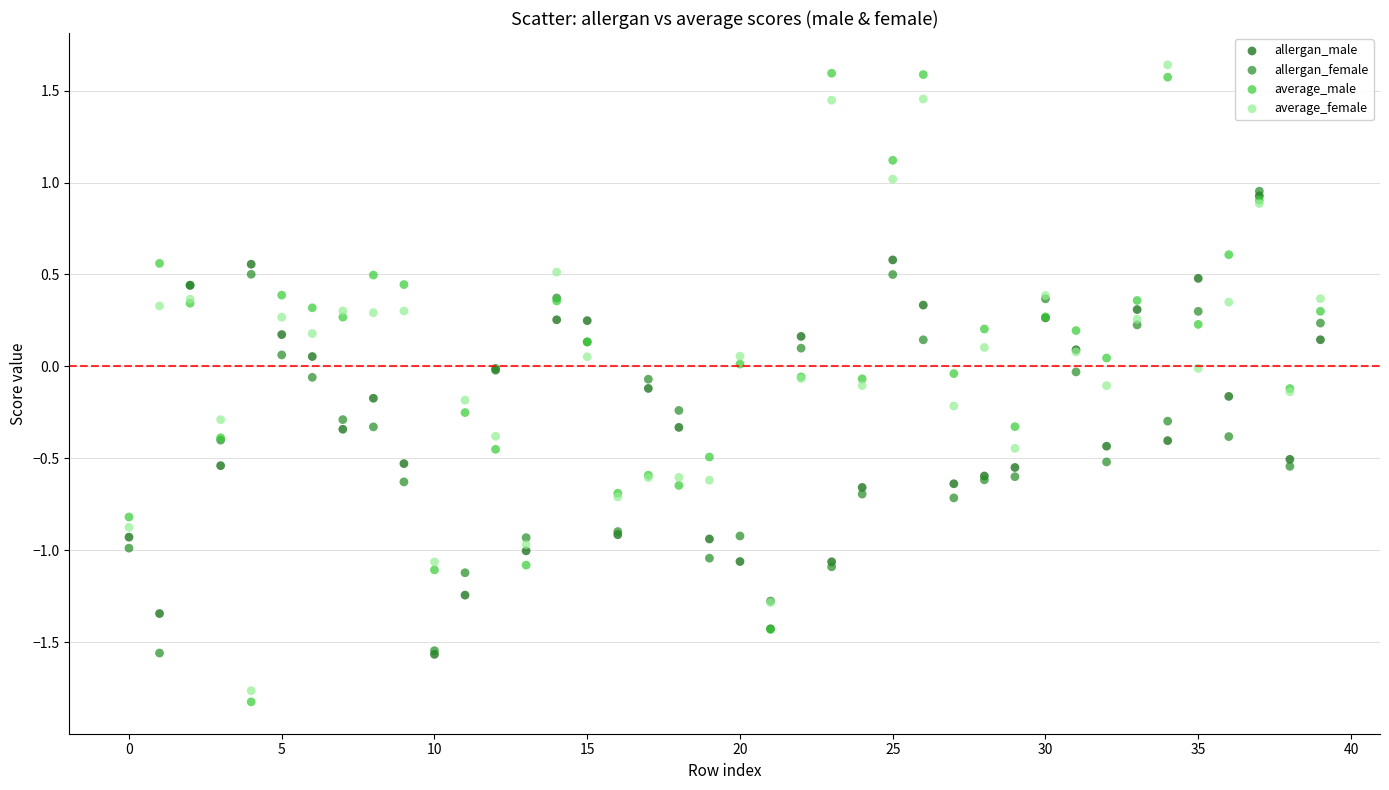

Which series contains the highest Y value?

average_female